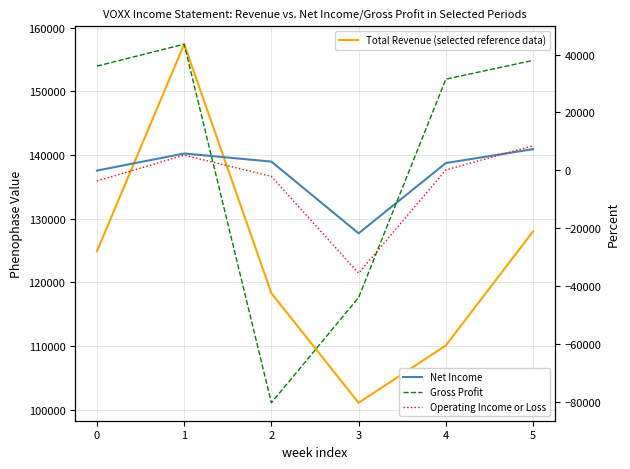

True or false: Net Income has more than 2 interior local peaks.

False